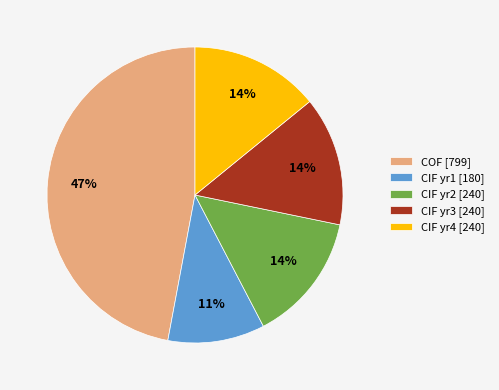

Combined, do COF [799] and CIF yr1 [180] account for over 50%?

Yes